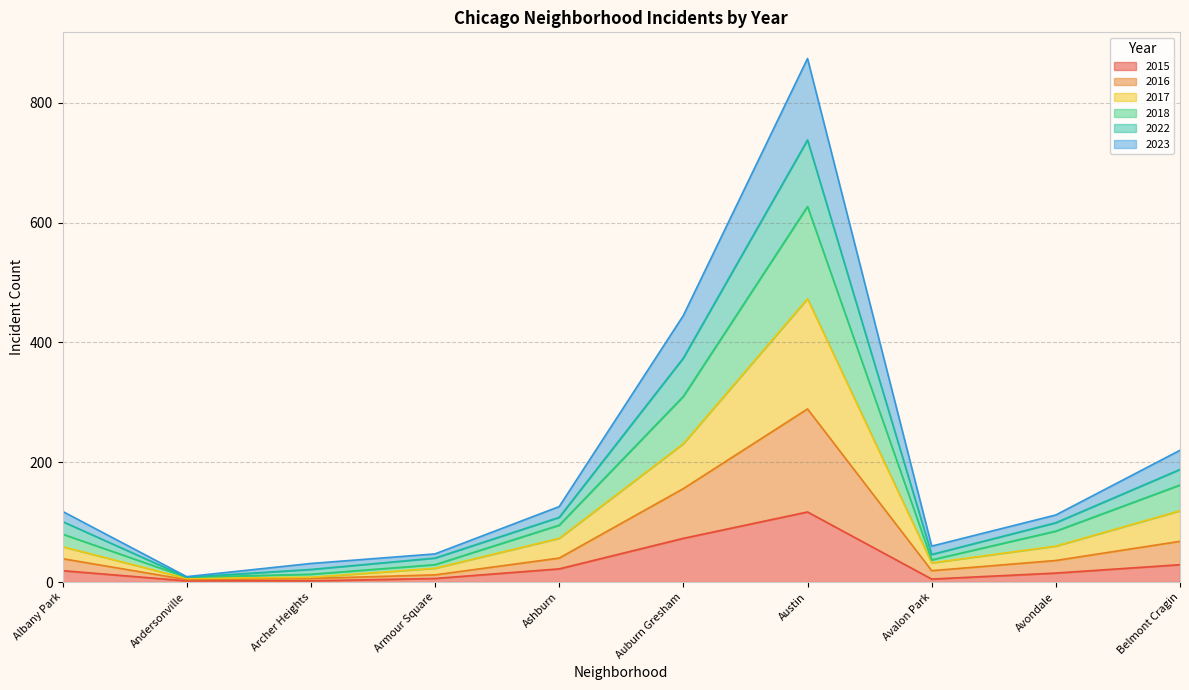

What is the highest value of the 2015 series?

117